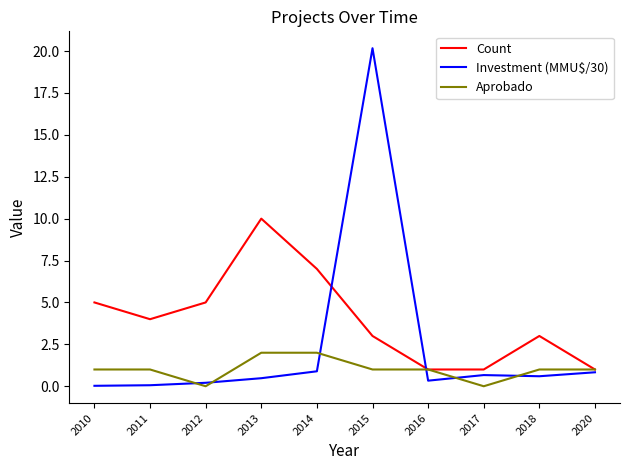

Which series has the largest range (max minus min)?

Investment (MMU$/30)